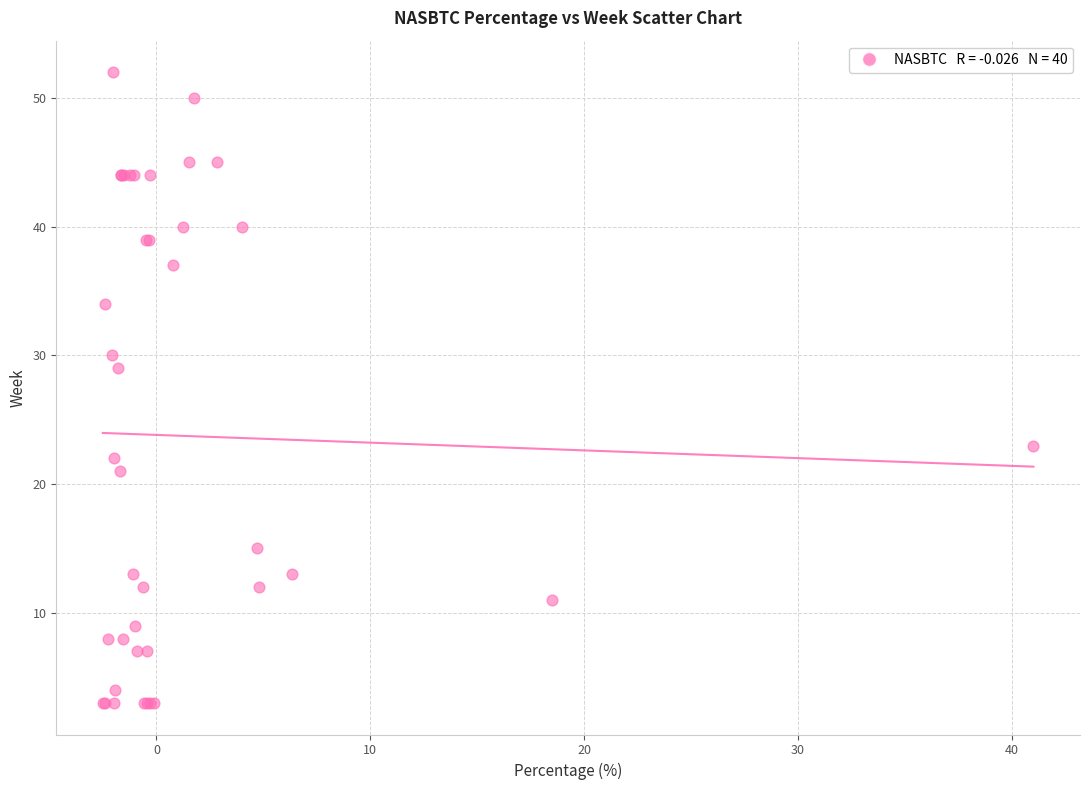

What Y value in the scatter plot is closest to 27?

29